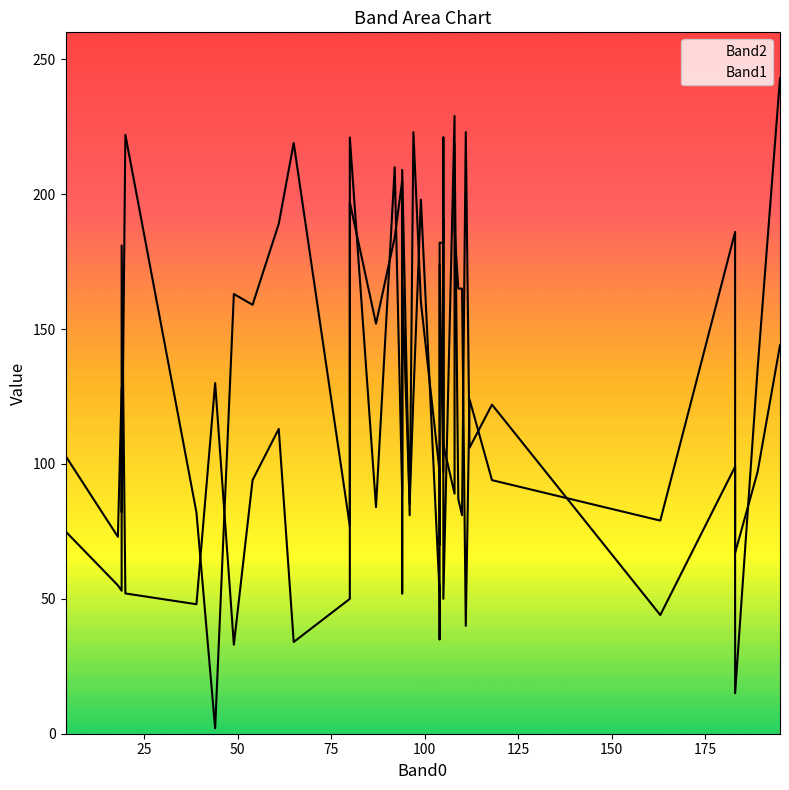

At which category is the sum across all series the highest?

13